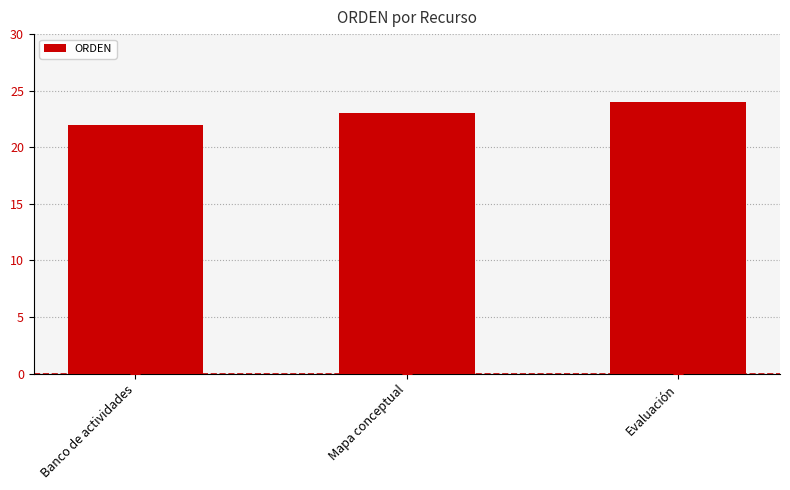

Approximately how many times larger is the value at Evaluación compared to Mapa conceptual?

1.0